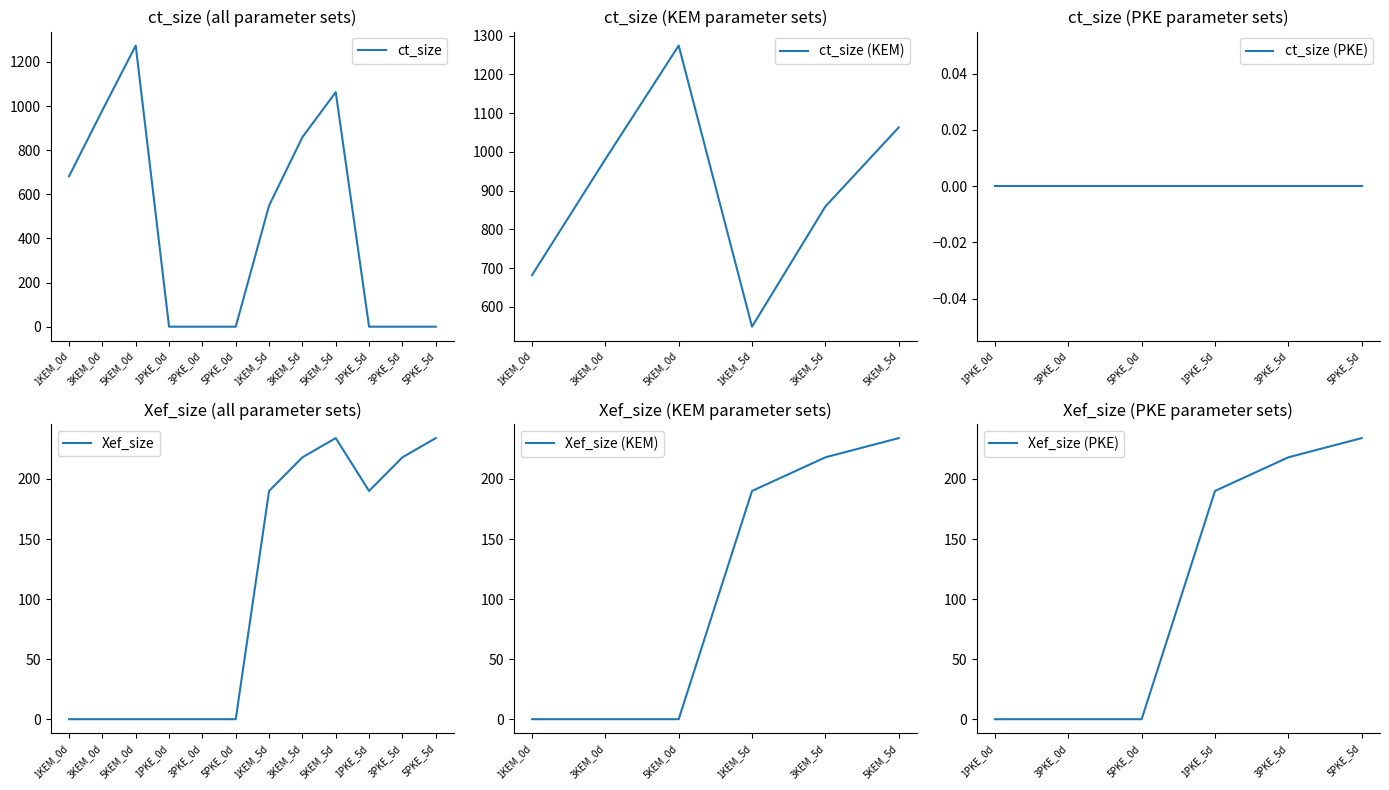

At which label is ct_size closest to 637?

1KEM_0d